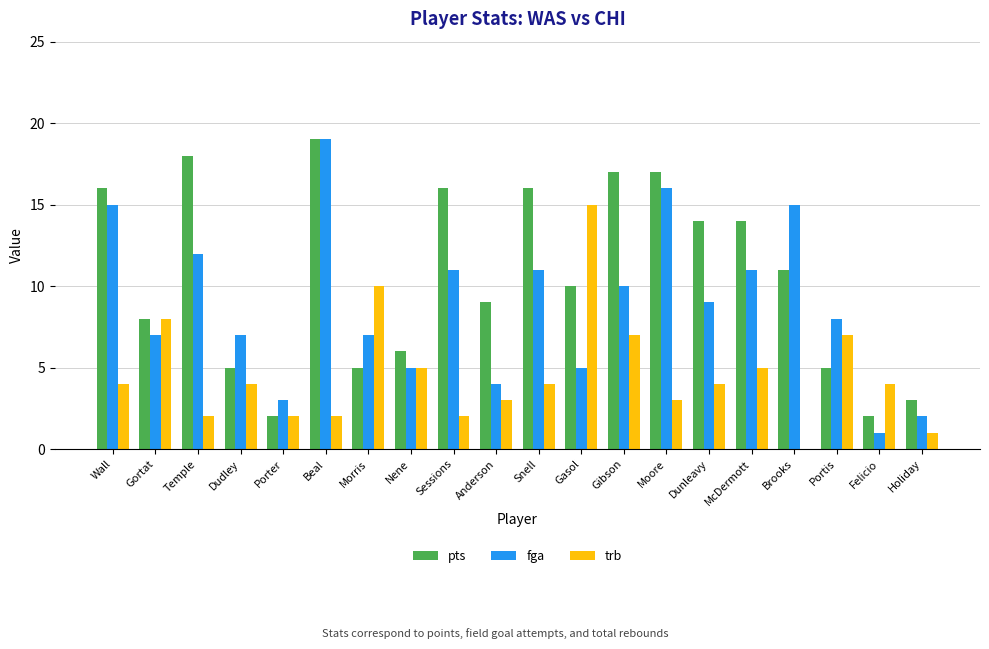

Is it true that trb equals 5 at Dudley?

False